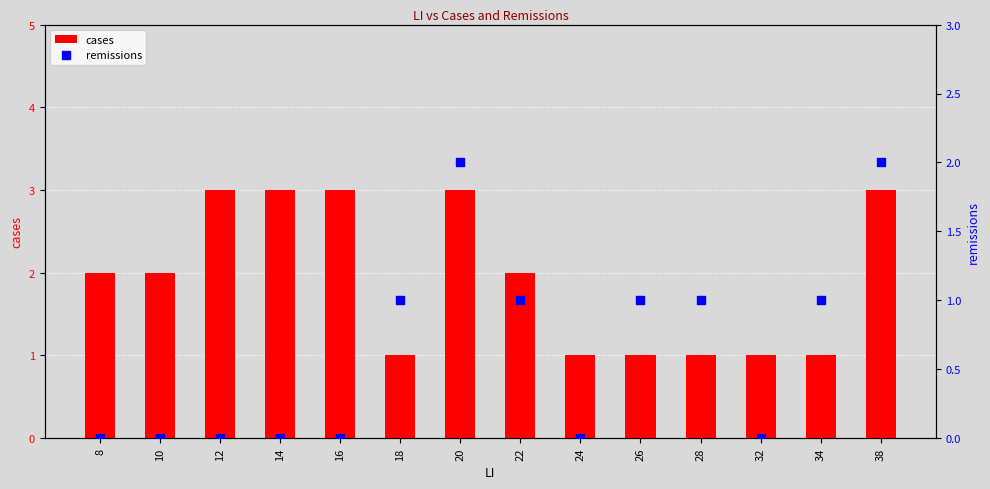

At how many categories does at least one series exceed 0?

14